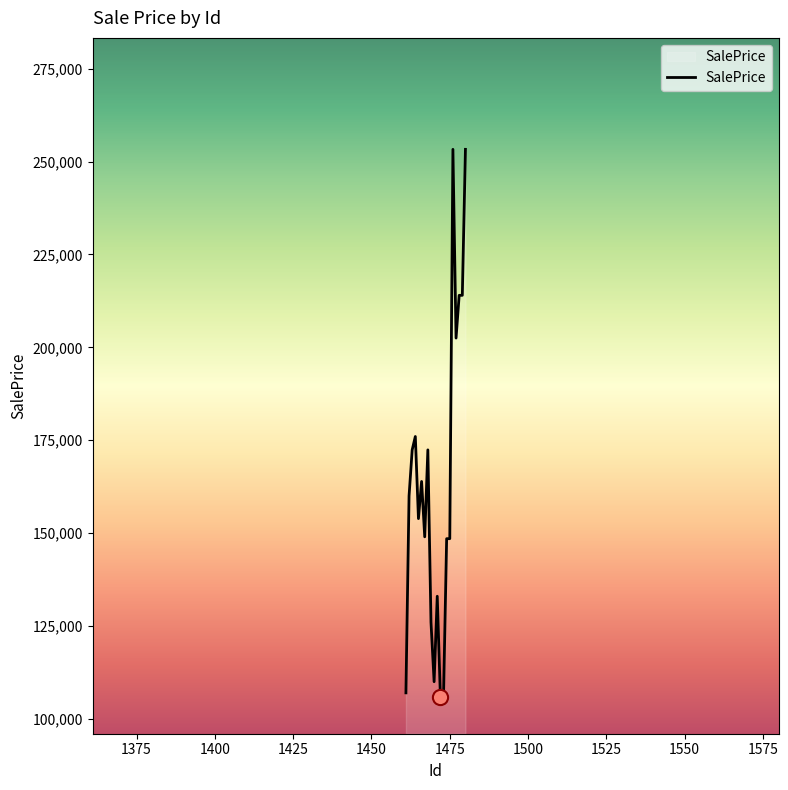

What is the greatest value displayed?

253293